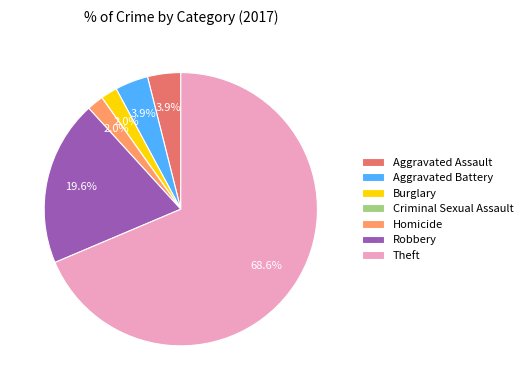

What percentage is NOT represented by Robbery?

80.4%